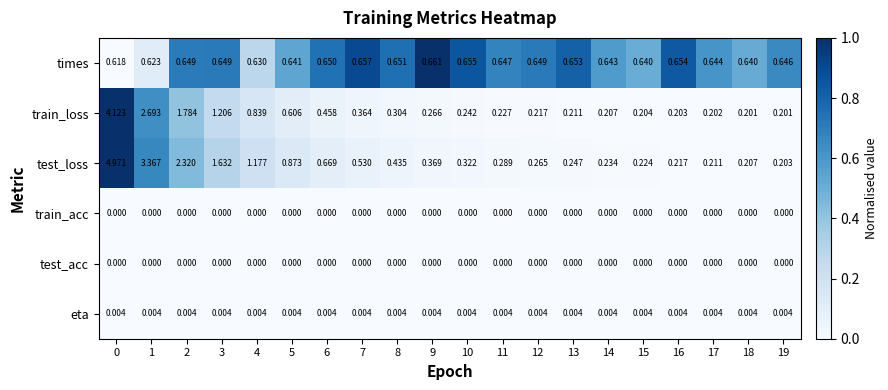

How many distinct data groups are displayed?

6